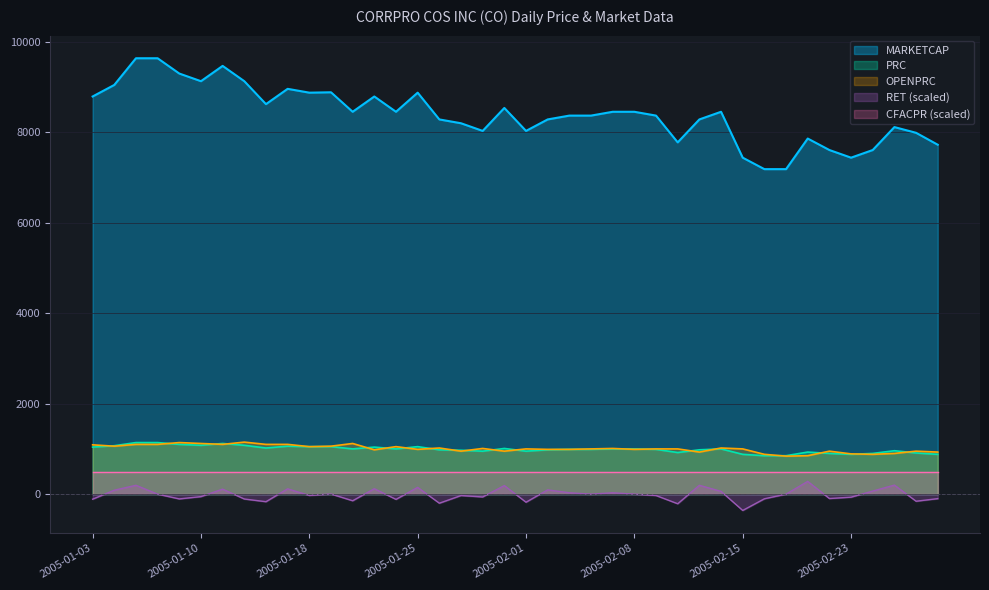

Is the value of OPENPRC at 2005-03-01 greater than the value of RET at 2005-02-02?

Yes